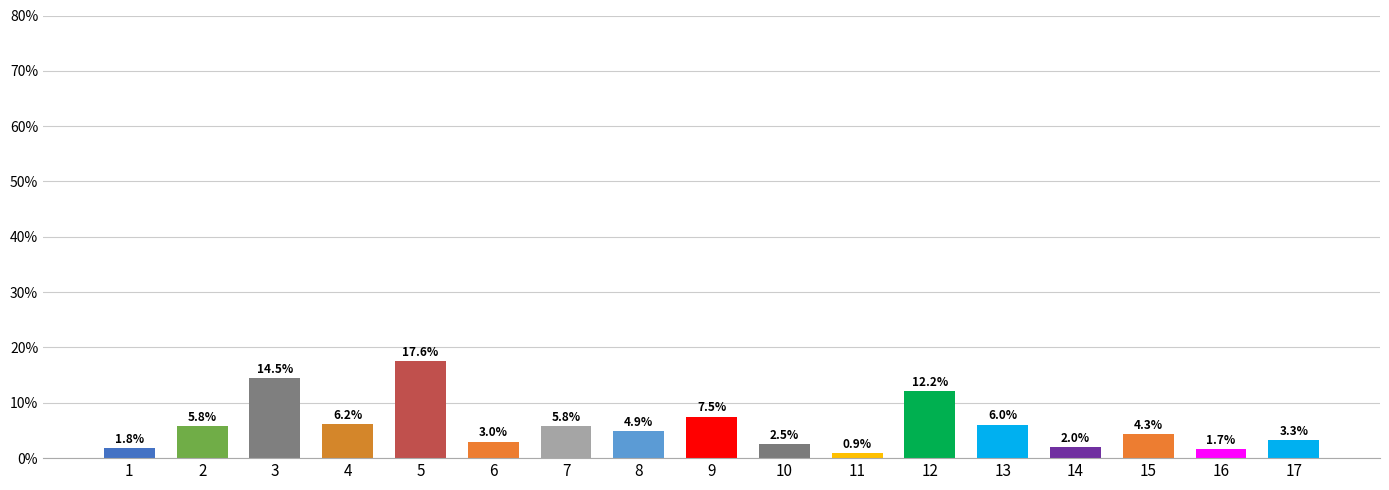

What is the value of the 16th bar from the left?

1.7